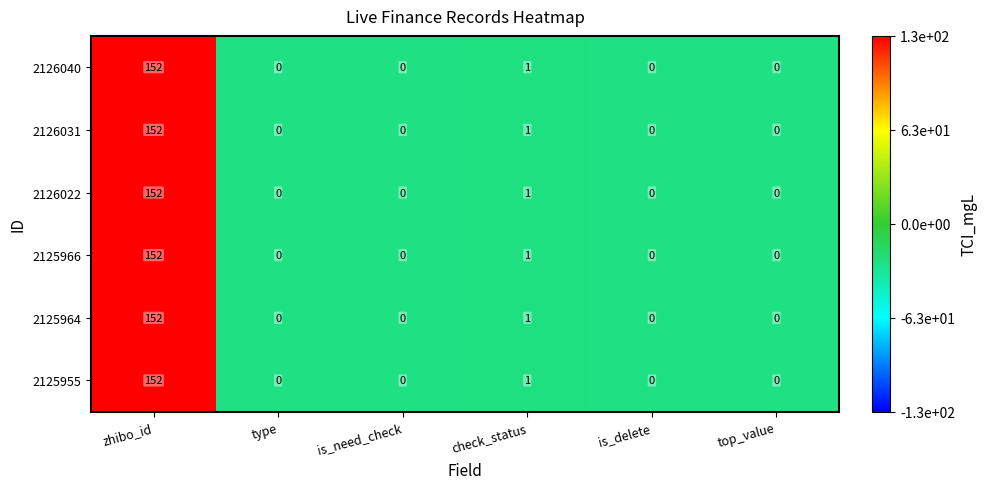

What value does the 2125964 series have at zhibo_id?

152